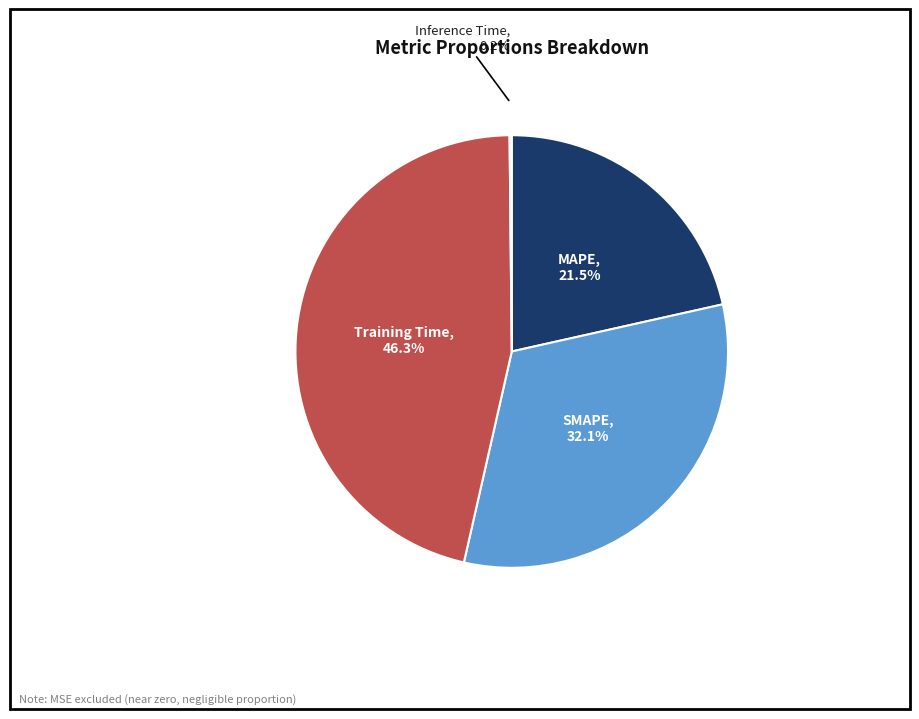

Does any single category account for the majority?

No